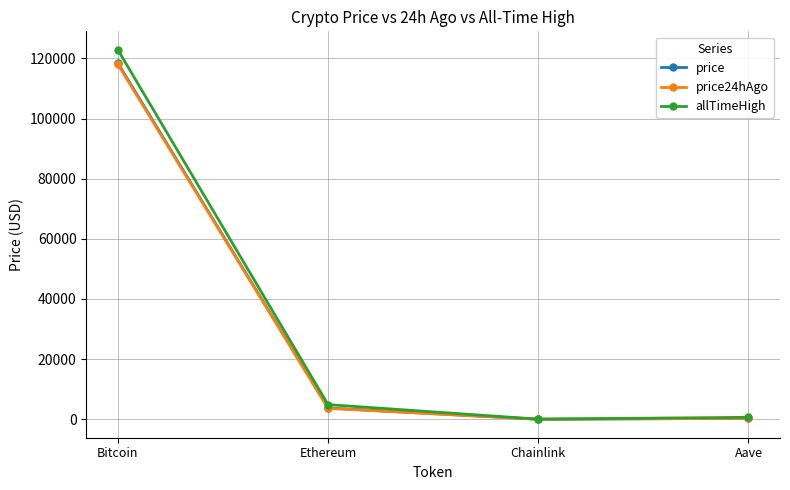

In allTimeHigh, how many points are lower than both neighbors (excluding endpoints)?

1